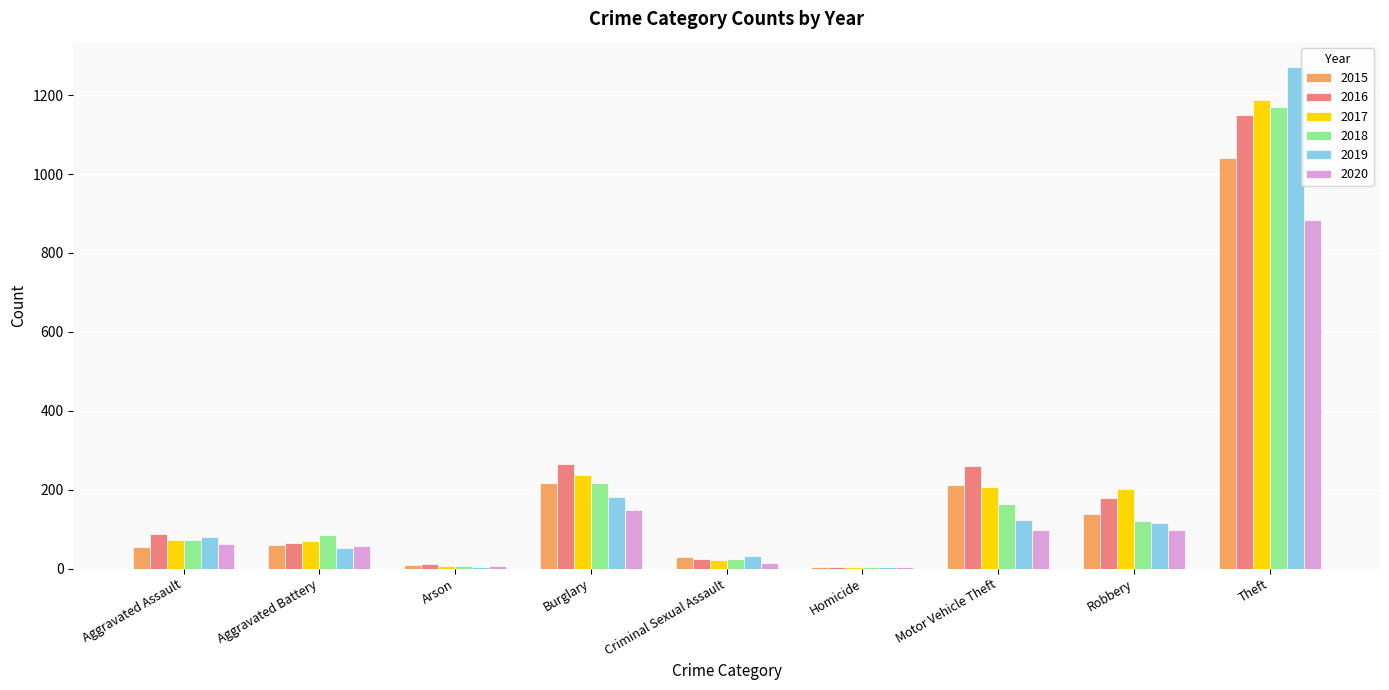

What value does the 2018 series have at Robbery?

121